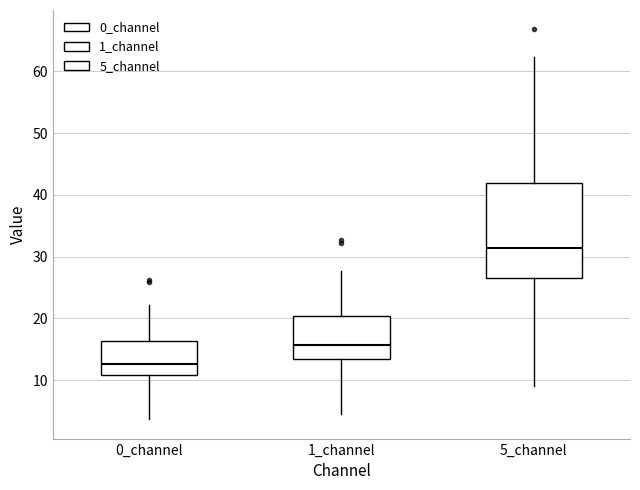

Where is the upper edge of the box for 0_channel on the y-axis? The values are not printed on the chart, so give them approximately, as read against the axis.

16